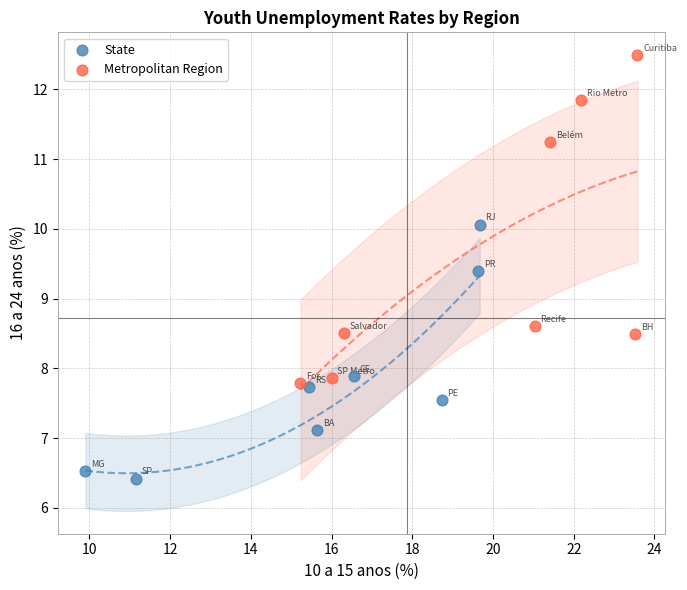

Which series reaches the minimum Y coordinate?

State